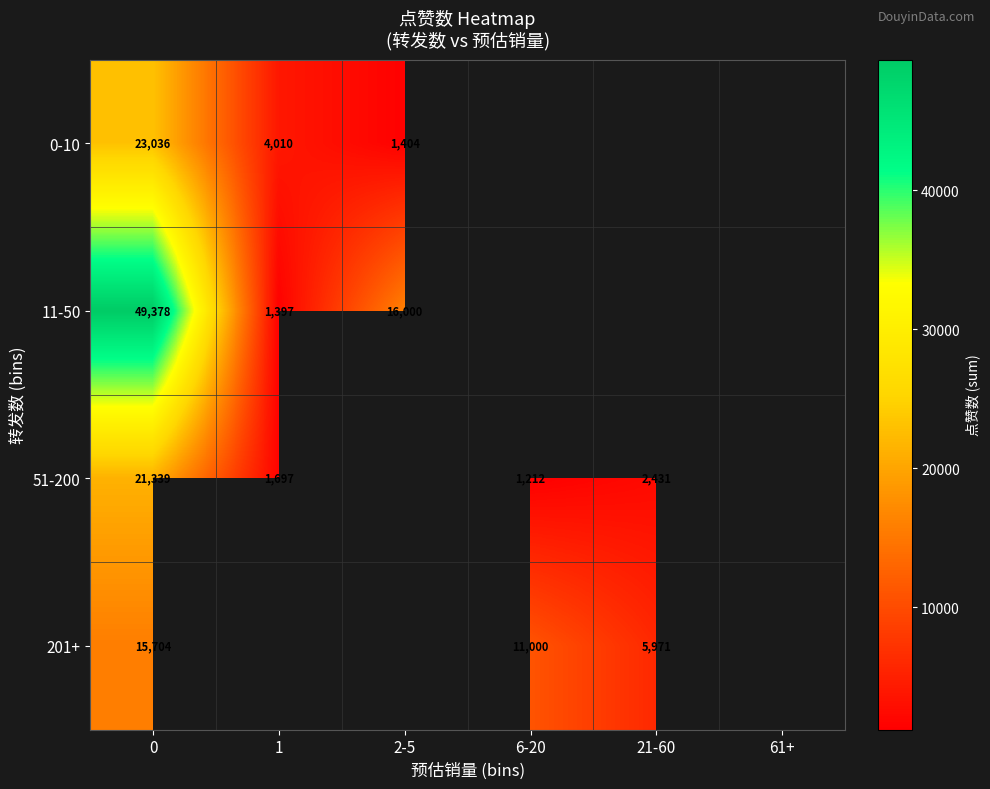

At which category does the chart reach its minimum across all series?

6-20